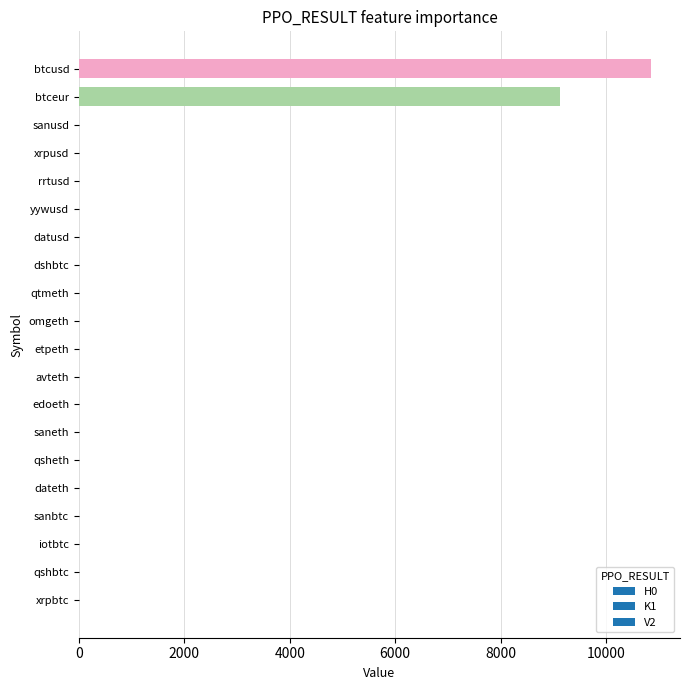

Which has a higher value, rrtusd or btceur?

btceur